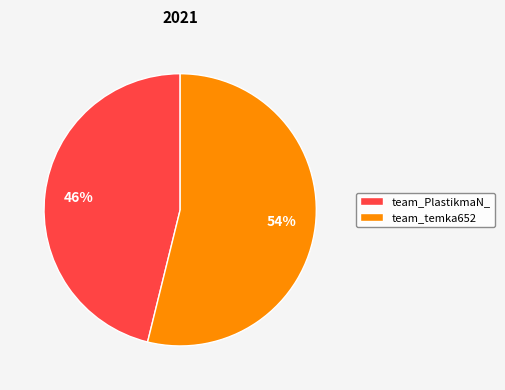

Rank the categories by value from highest to lowest.

team_temka652, team_PlastikmaN_